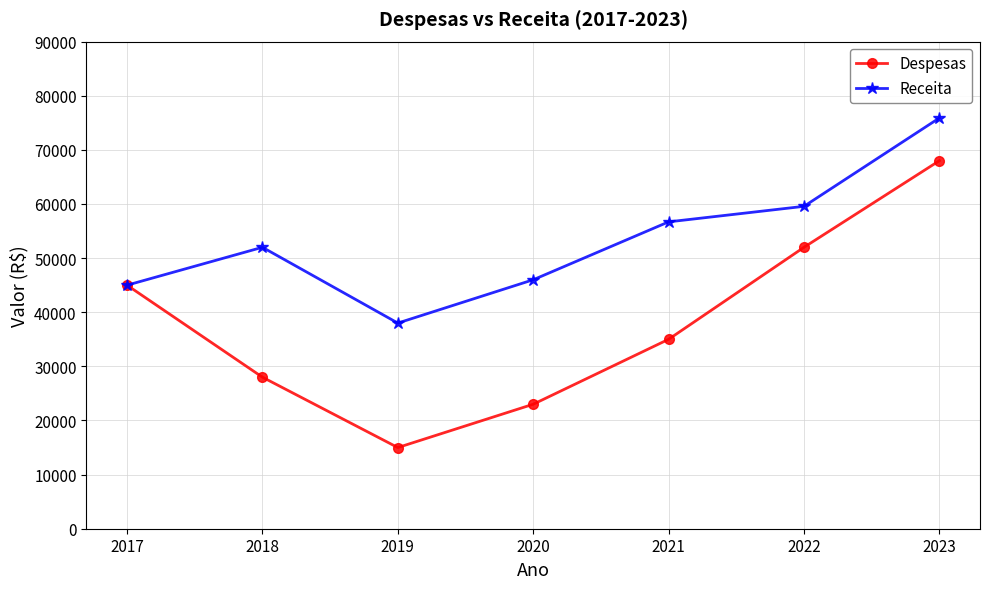

Which series changed the most between 2017 and 2018?

Despesas